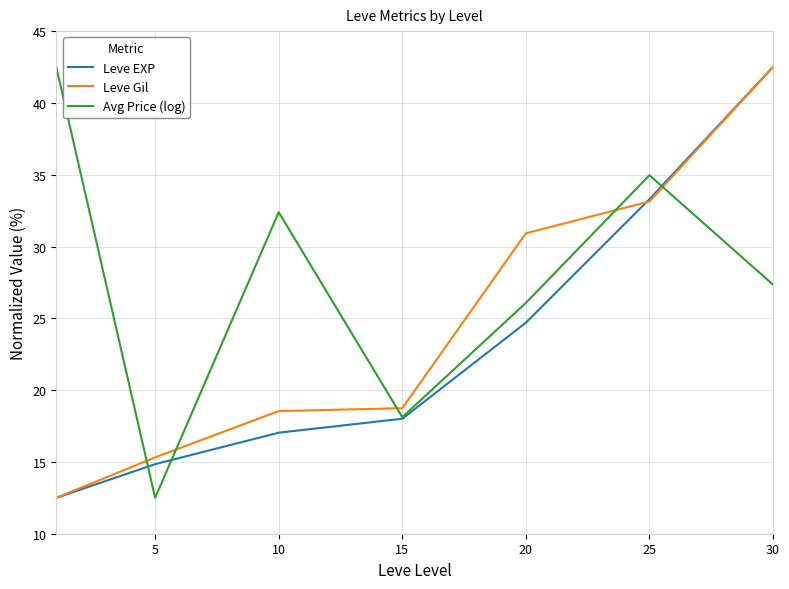

Rank the series by their average value, from highest to lowest.

Avg Price (log), Leve Gil, Leve EXP